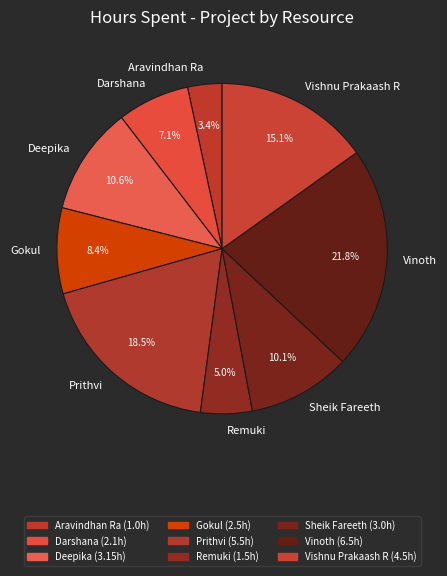

Is there a majority slice in this chart?

No